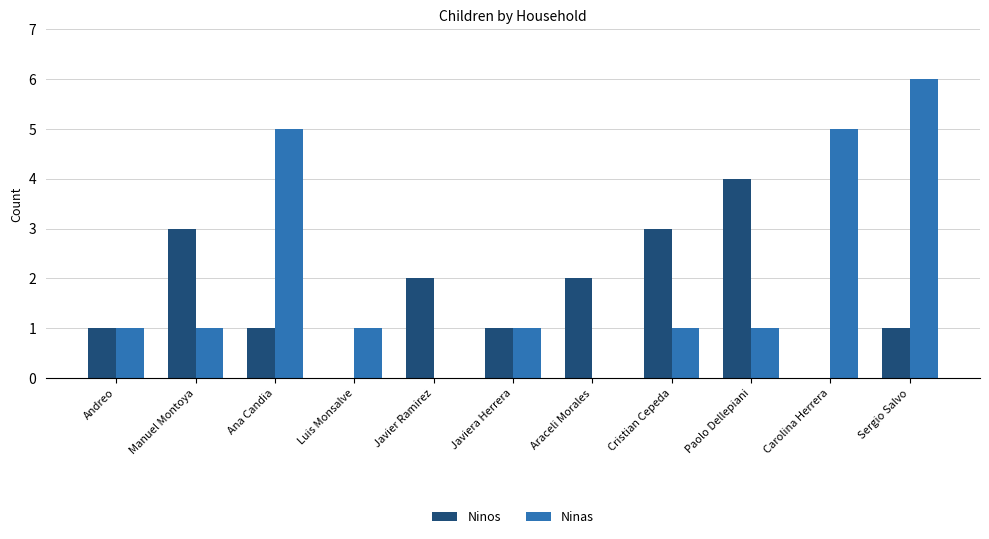

How many distinct data groups are displayed?

2